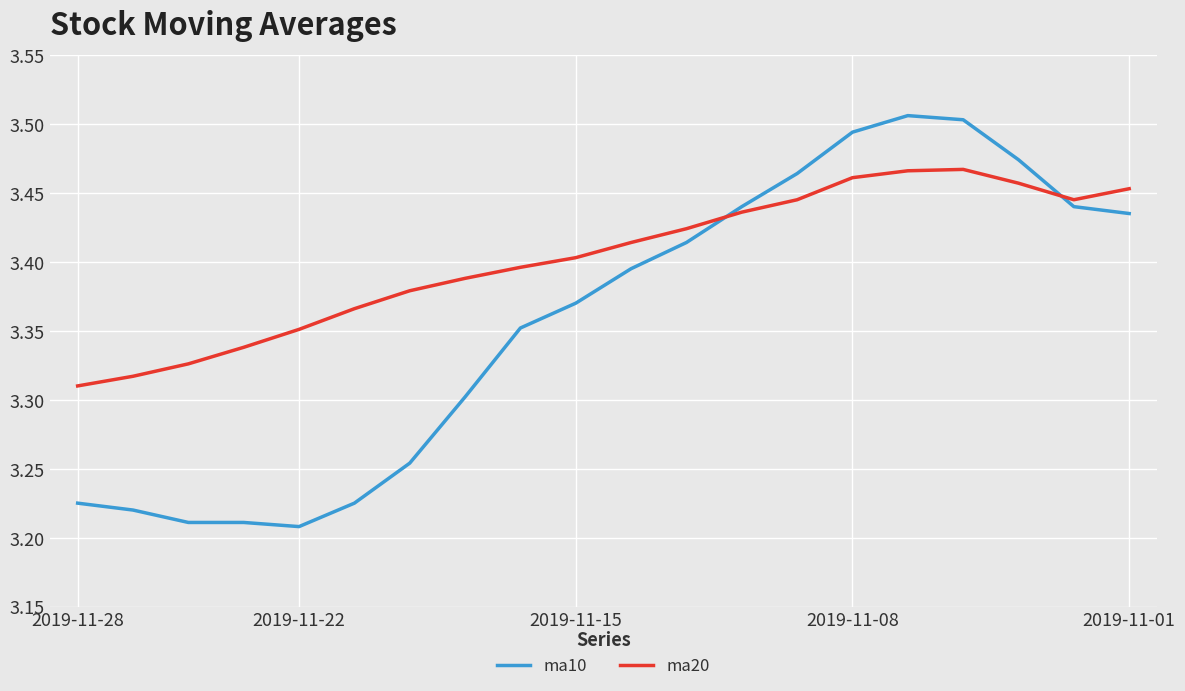

Rank the series by their maximum value, from lowest to highest.

ma20, ma10